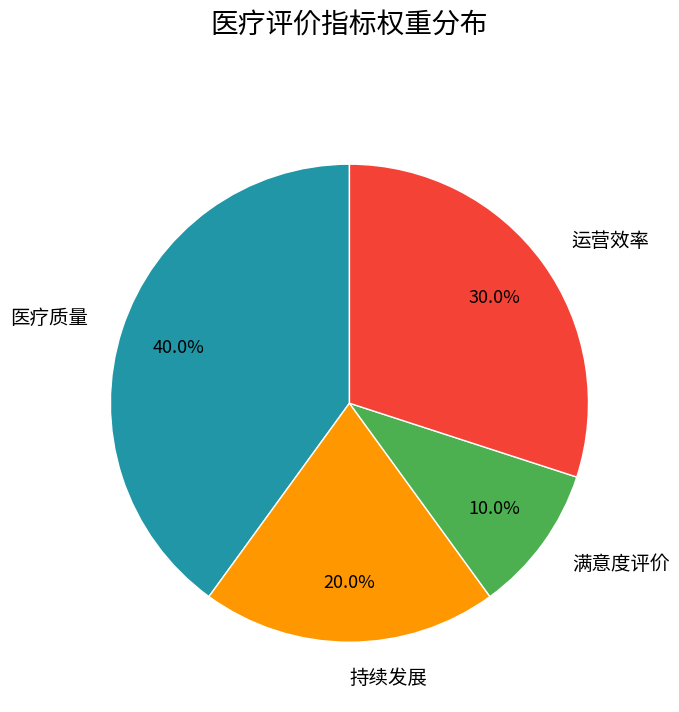

What percentage is the 运营效率 slice, to the nearest percent?

30%